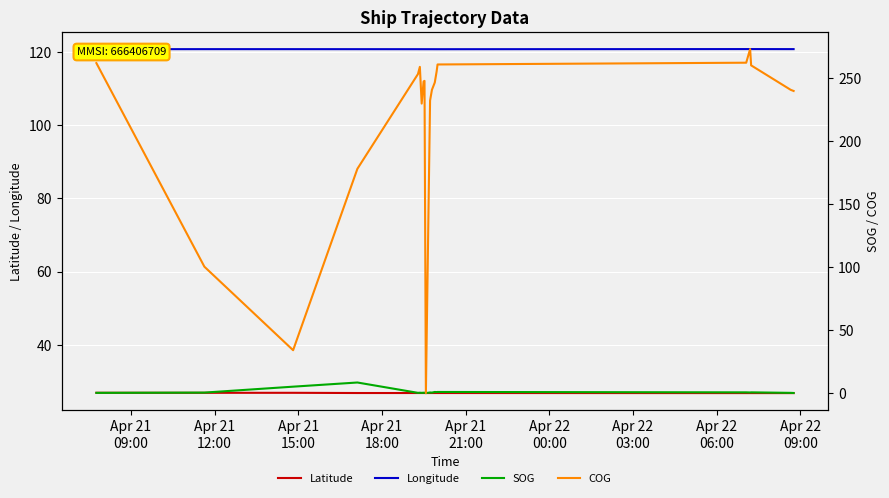

What is the lowest value of the Latitude series?

26.8